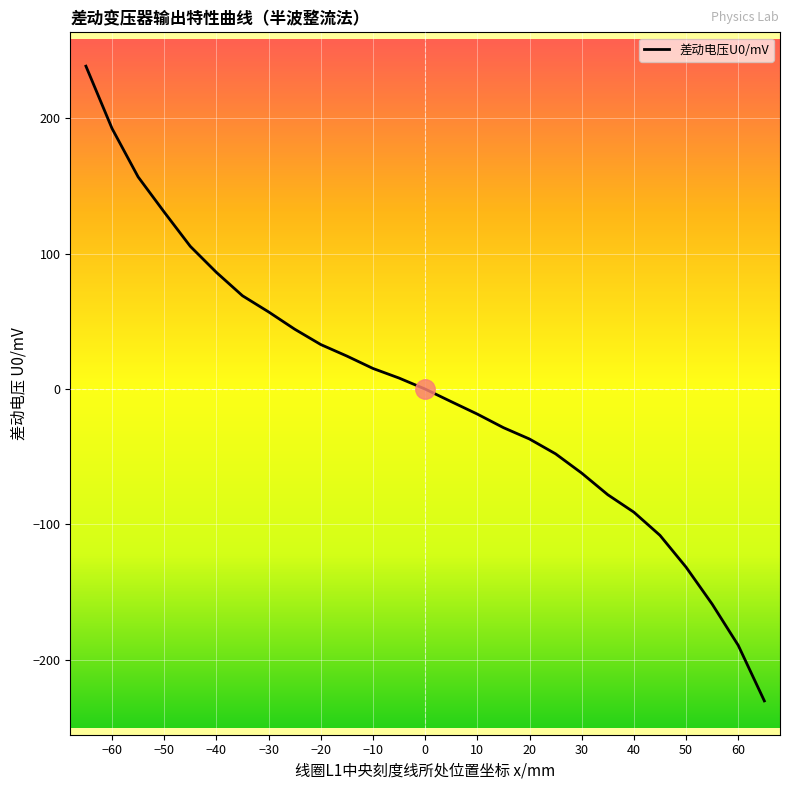

What is the sum of all values?

-29.4